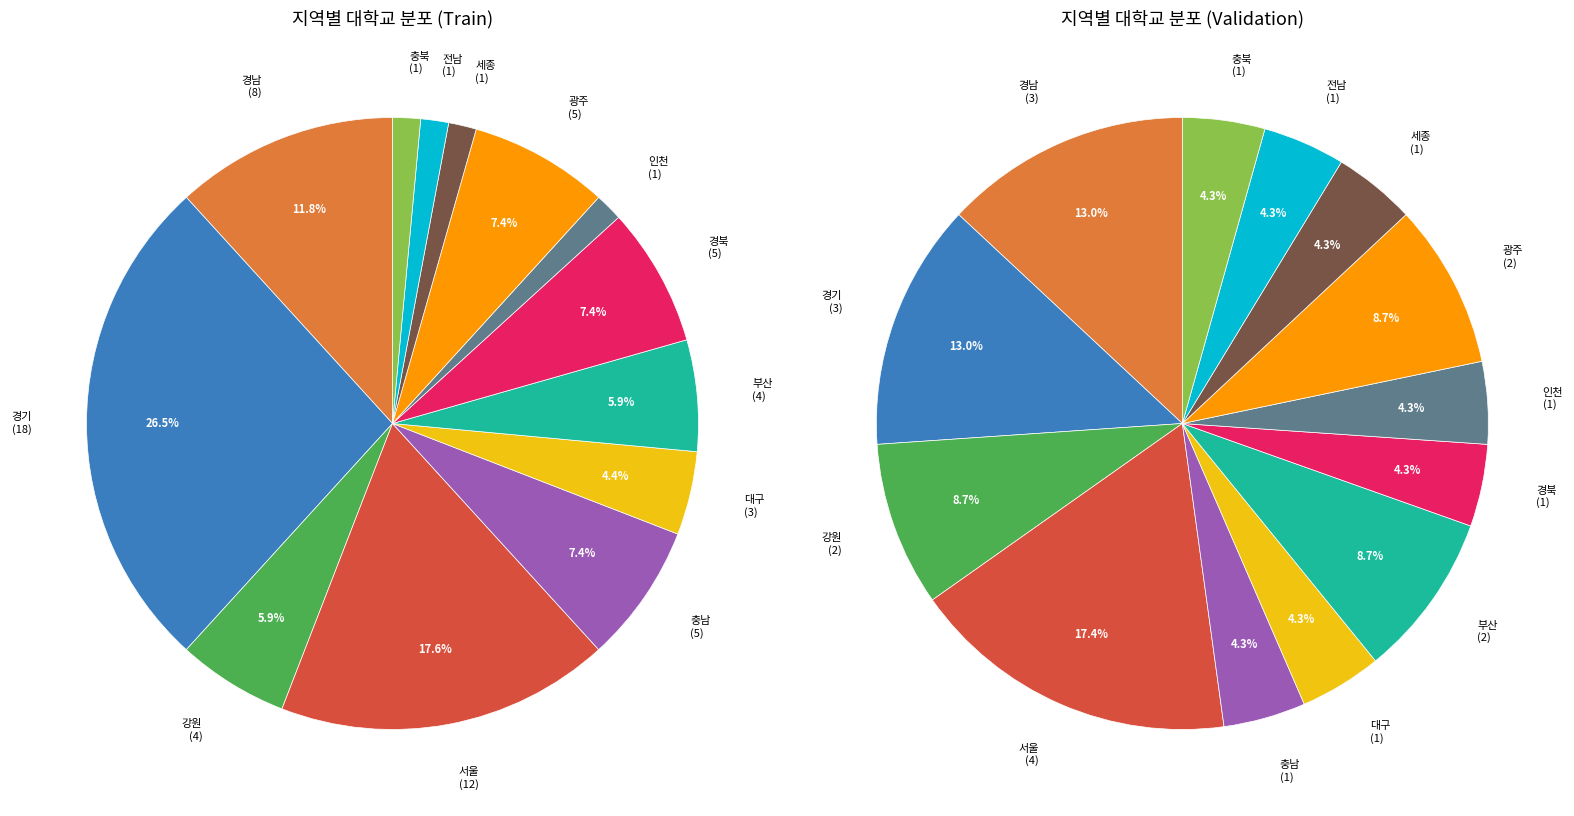

To the nearest percent, what portion does 광주 represent?

7%